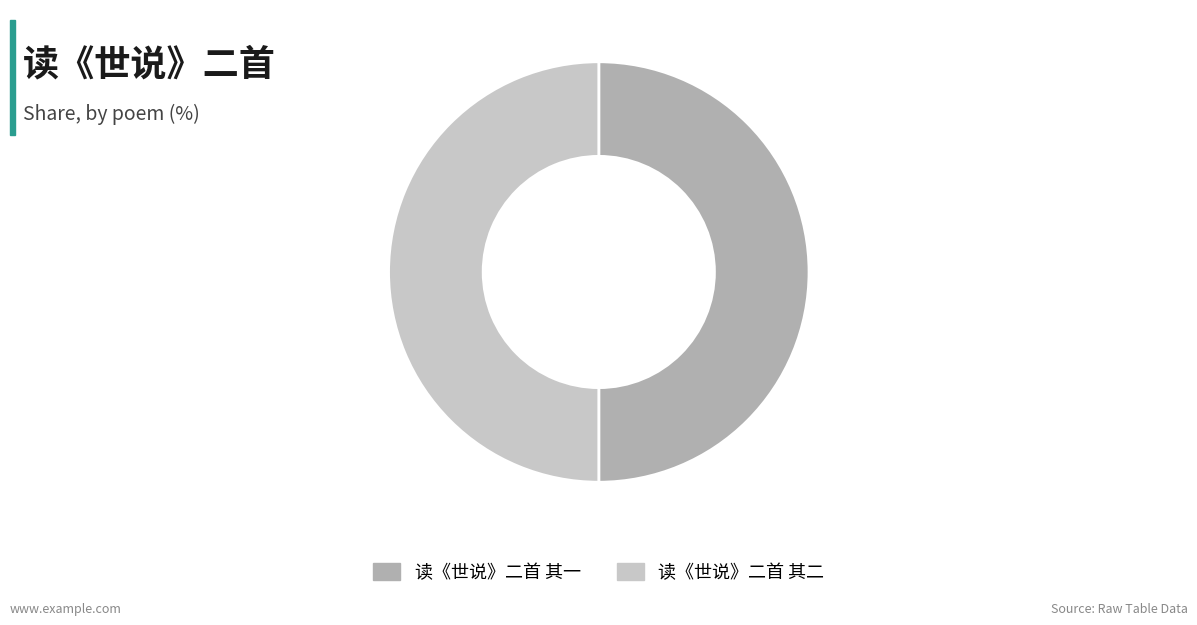

The 读《世说》二首 其二 slice represents 50% of the pie. True or false?

True